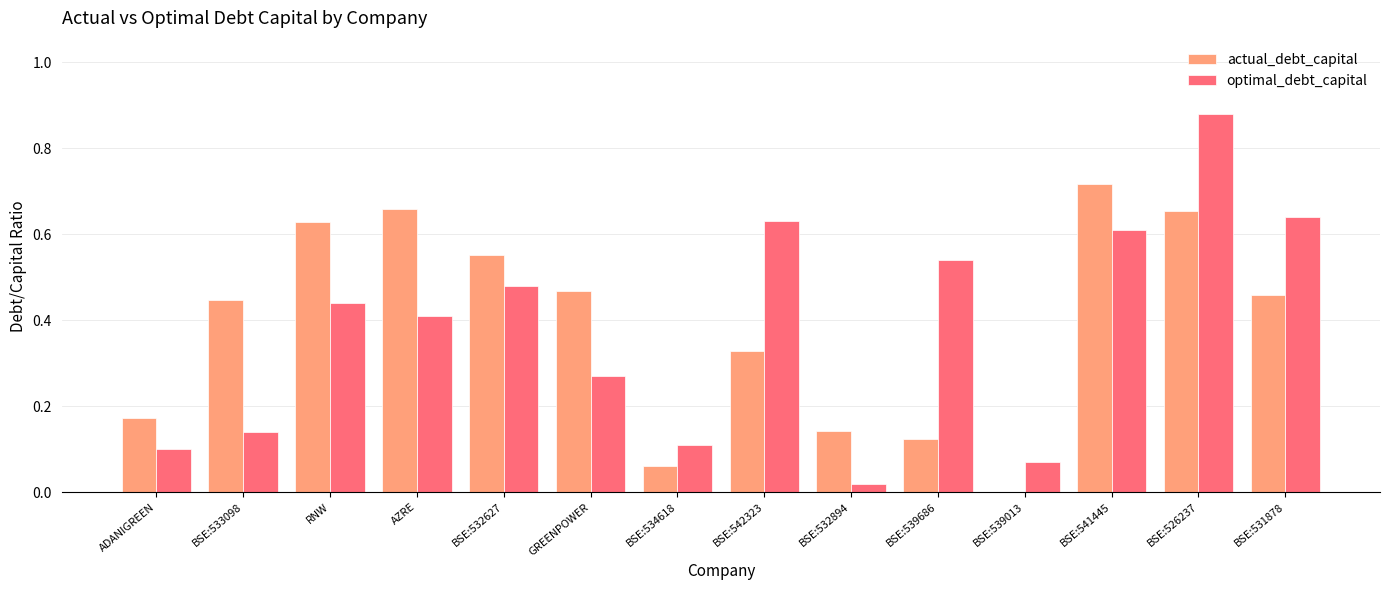

Between BSE:533098 and BSE:539013, which series saw the biggest shift?

actual_debt_capital